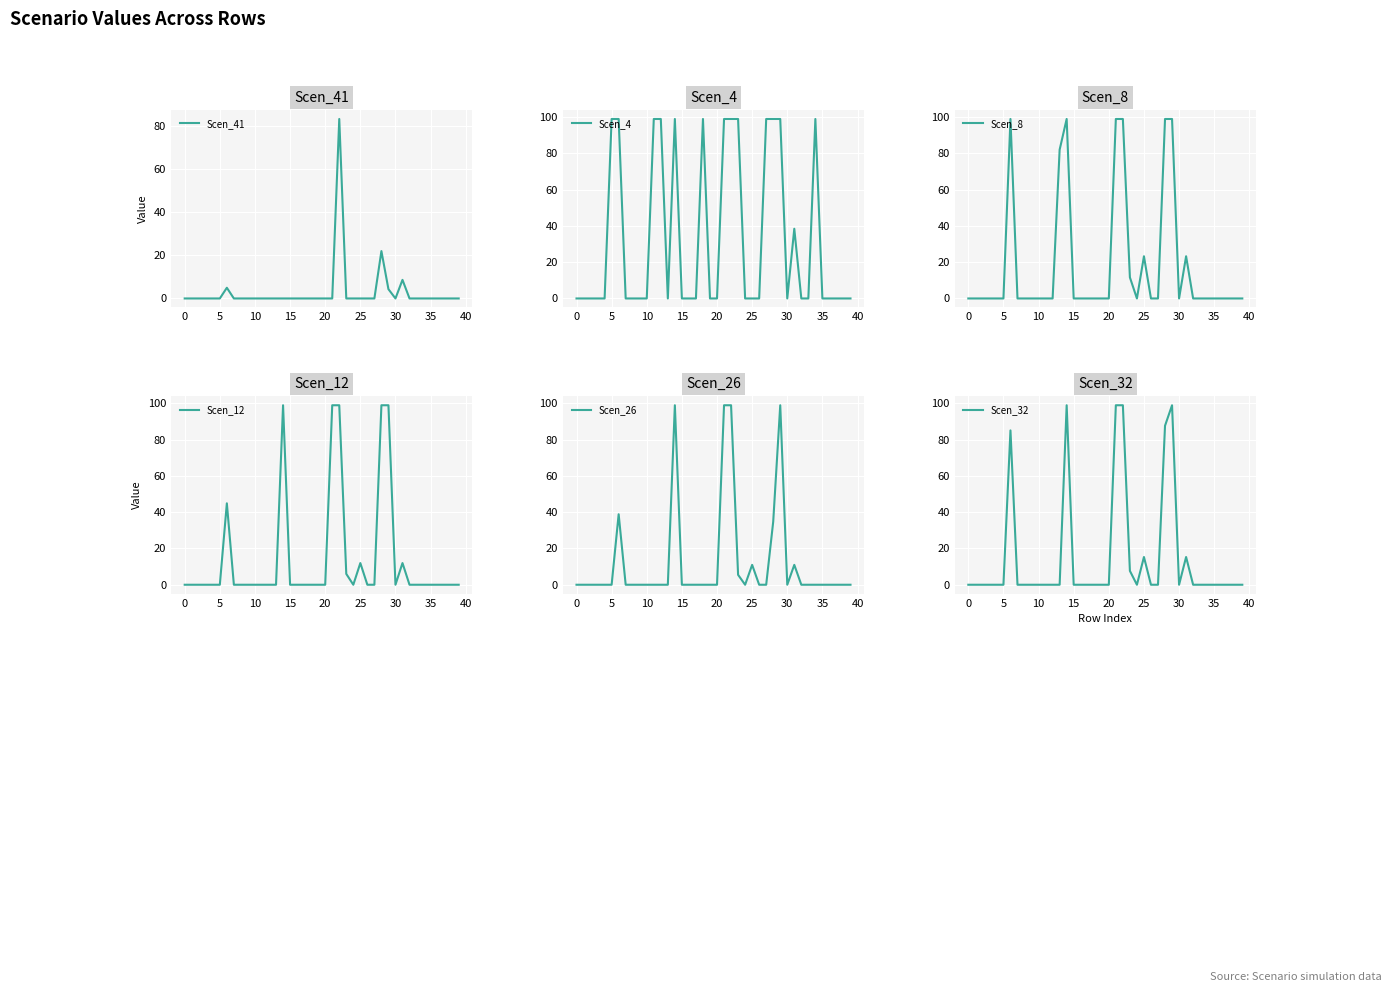

Rank the series at 0 from lowest to highest value.

Scen_41, Scen_4, Scen_8, Scen_12, Scen_26, Scen_32